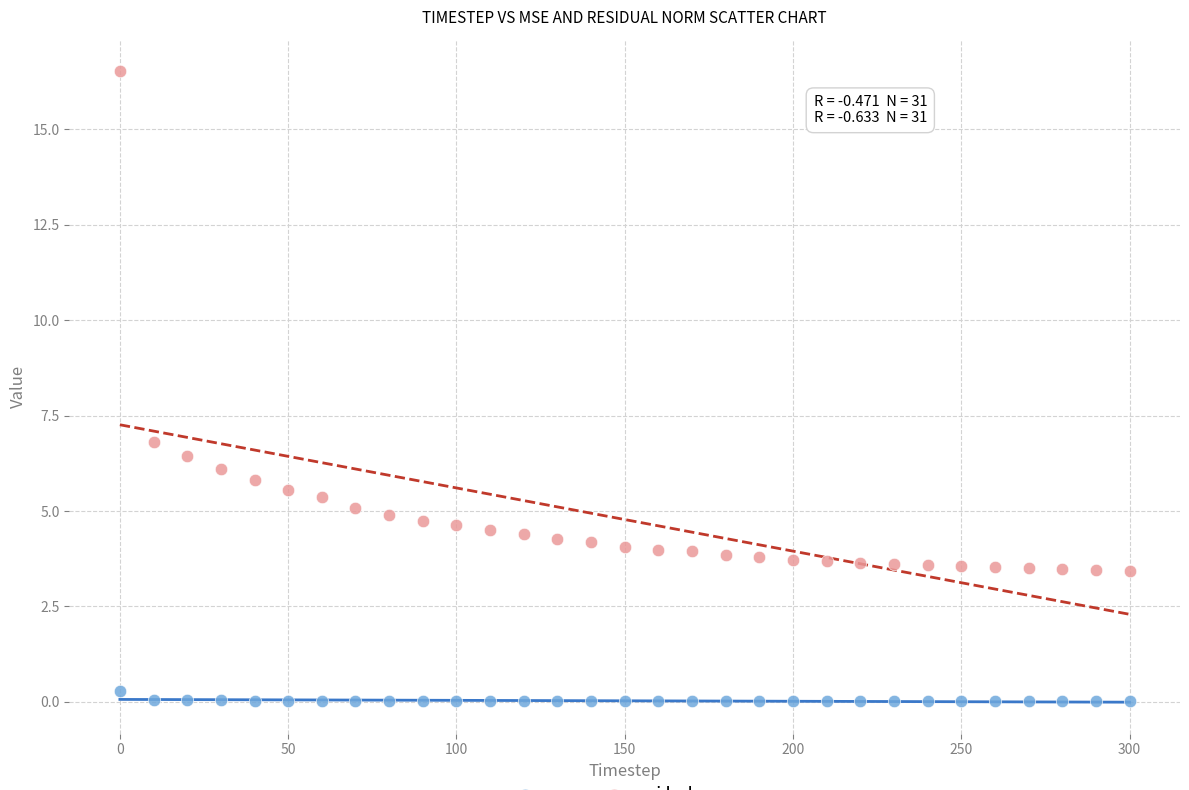

Which series has the widest spread of Y values?

residual_norm